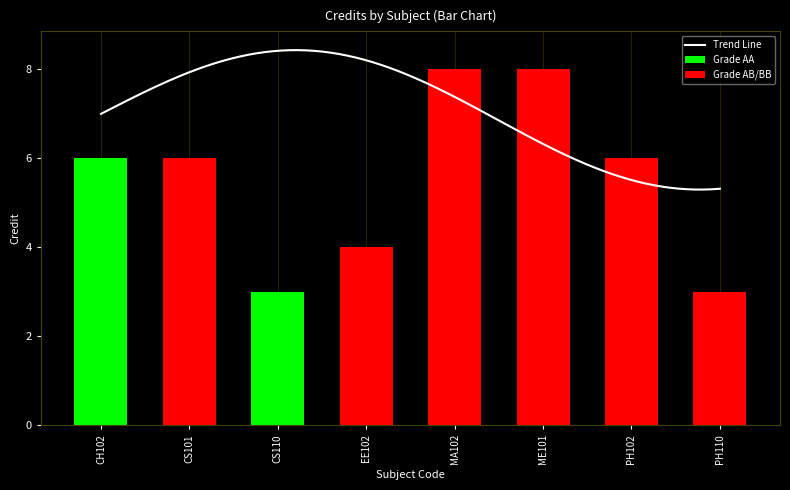

Between PH110 and EE102, which is larger?

EE102